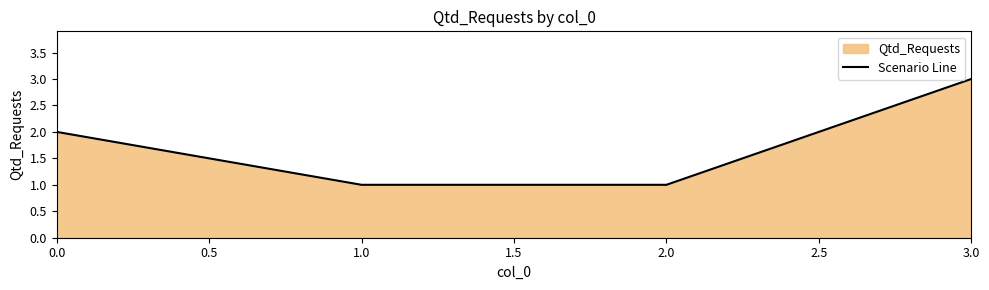

Reading left to right, transcribe all the data shown in this chart.

2	1	1	3